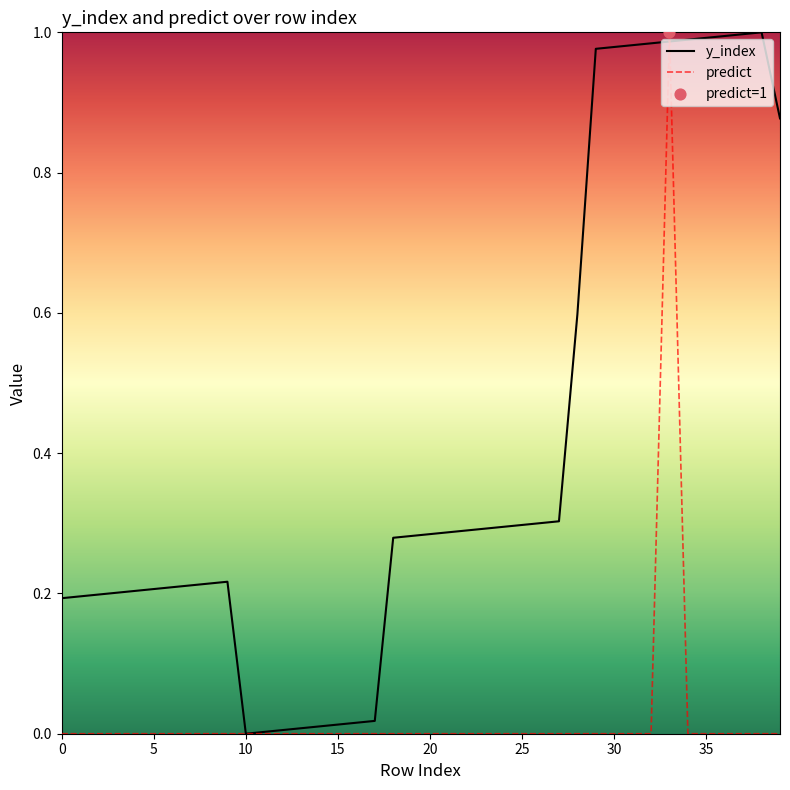

Rank the series by their average value, from highest to lowest.

y_index, predict